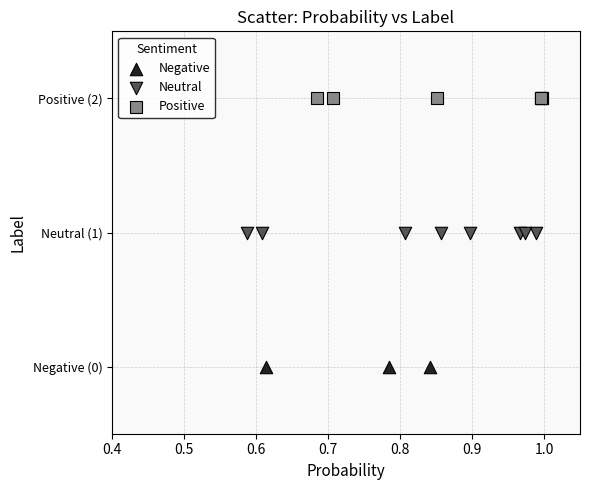

What are all the series names shown in the legend?

Negative, Neutral, Positive